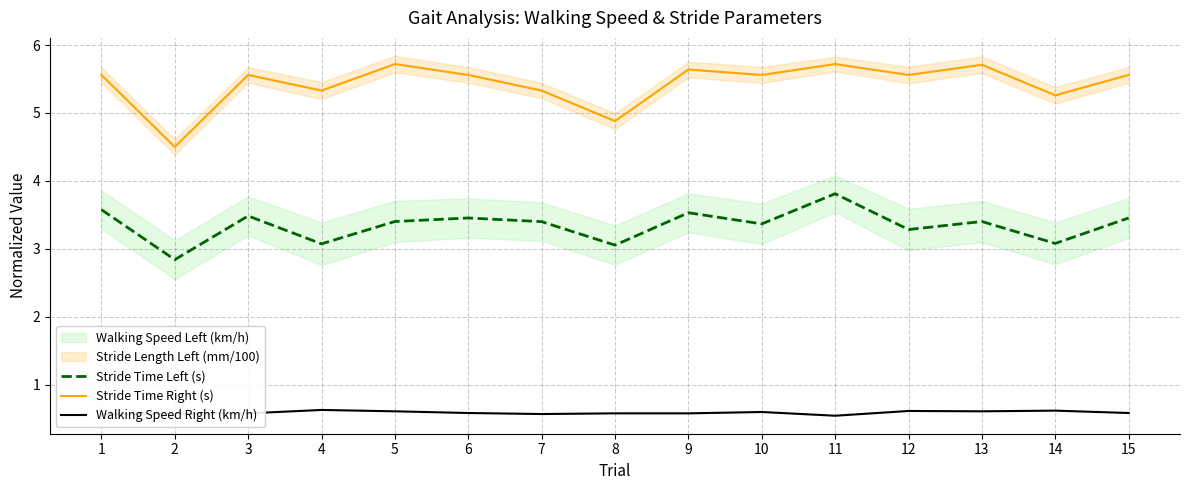

Where is Stride Time Right (s) nearest to the value 5?

8